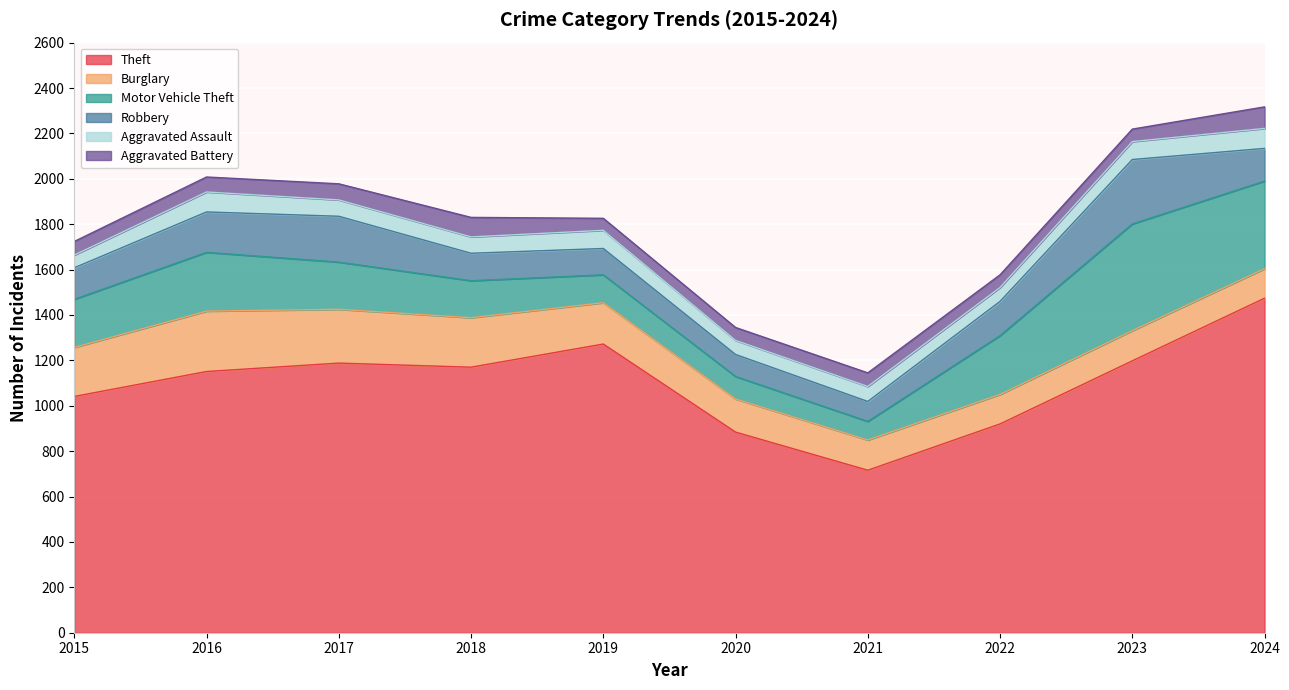

What is the difference between the second highest and minimum values in the Aggravated Assault series?

32